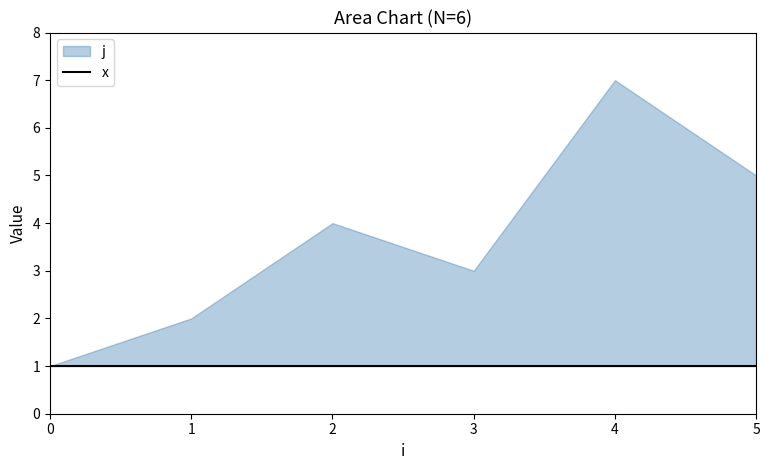

True or false: x has more than 2 interior local peaks.

False